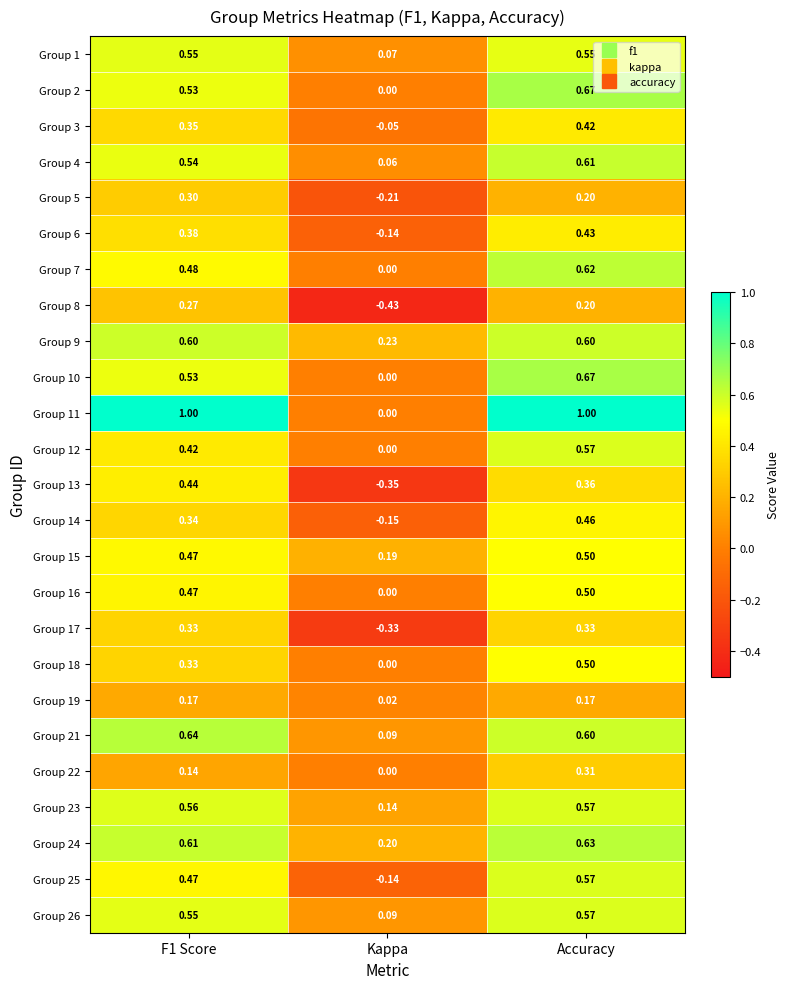

At which label is Group 19 closest to 0?

Kappa